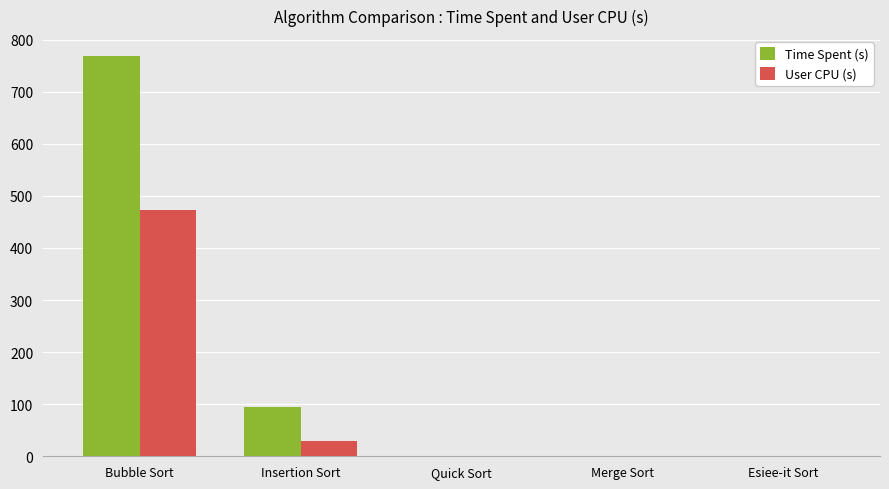

The value of User CPU (s) at Bubble Sort is 473.7. True or false?

True